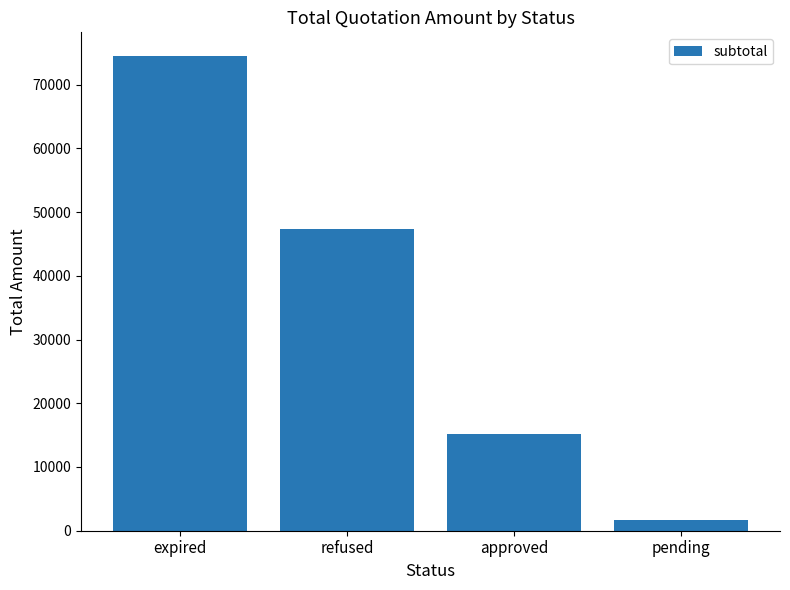

What is the difference between the values at pending and approved?

13493.6